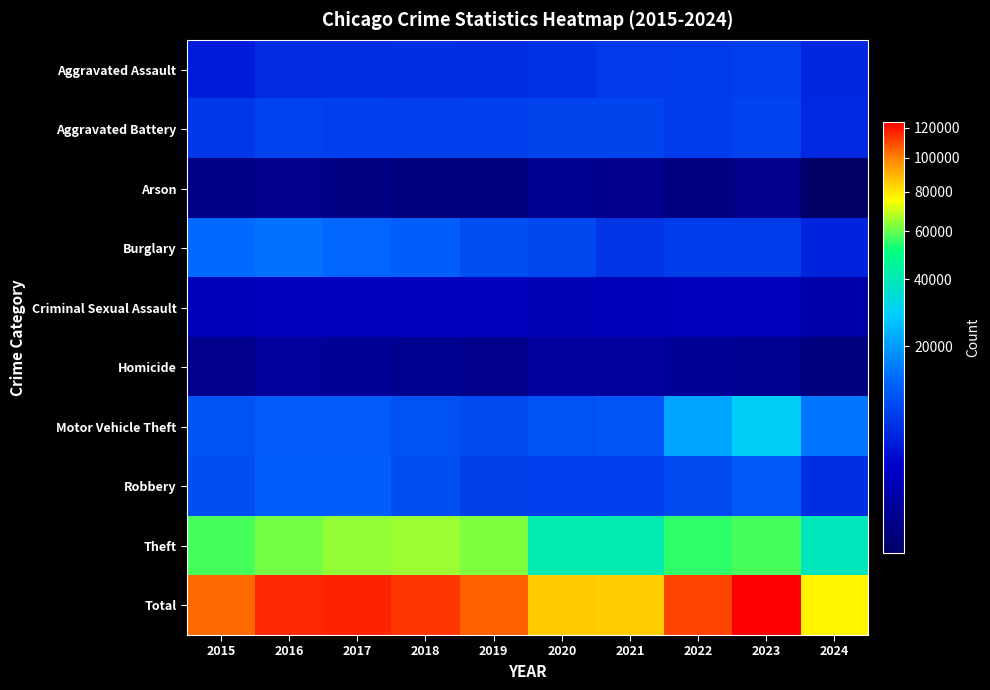

Between 2015 and 2024, which is larger?

2024